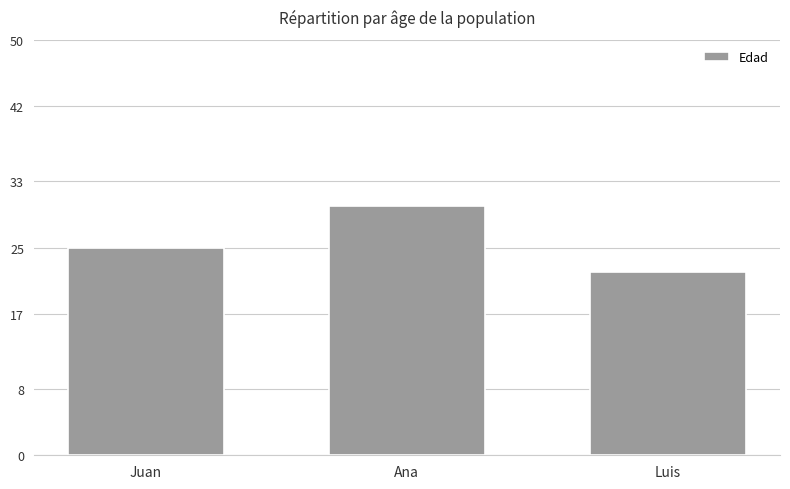

How many values are below 25?

1